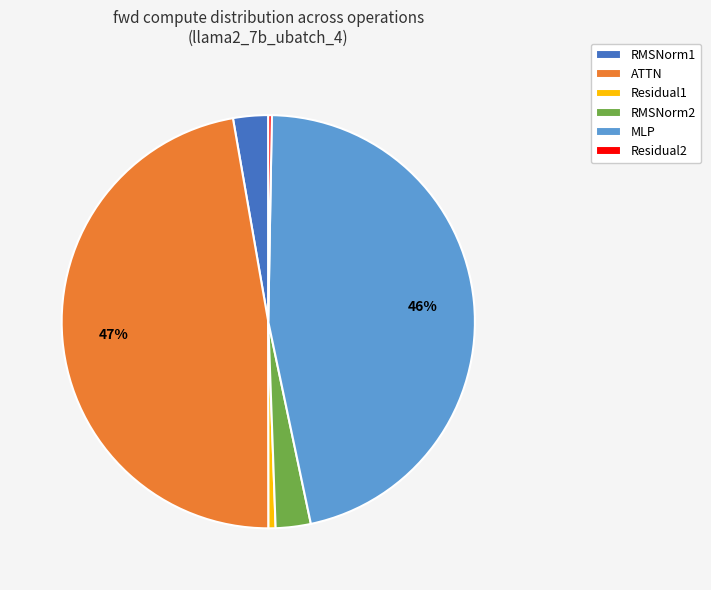

What percentage is the RMSNorm1 slice, to the nearest percent?

3%